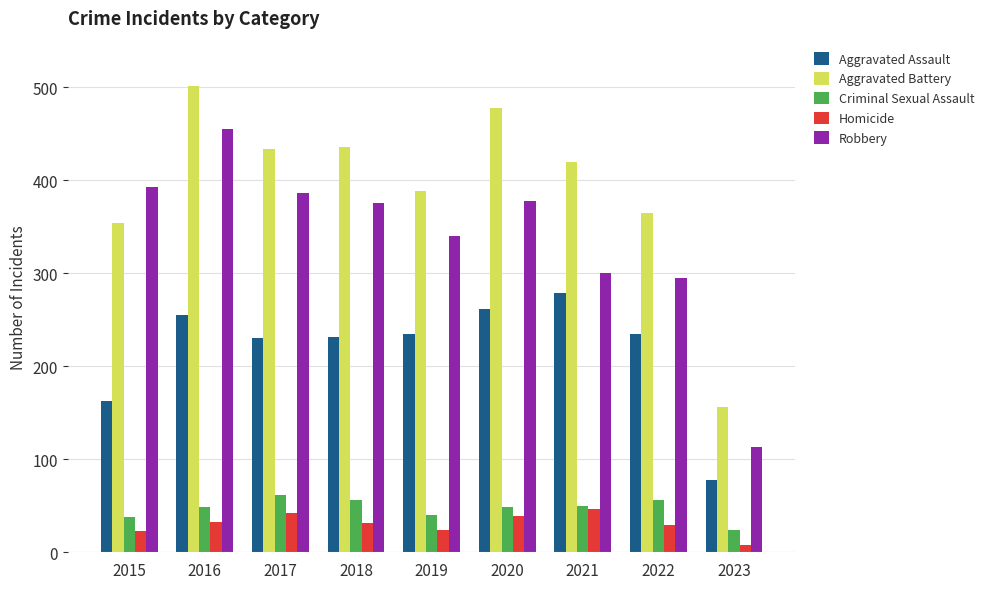

What is the average value of the Aggravated Assault series?

219